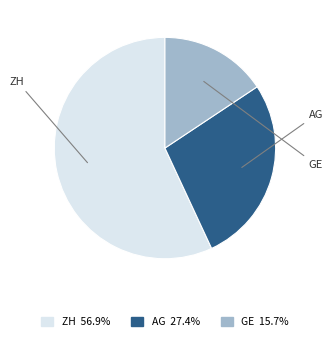

Approximately how many times larger is the value at ZH compared to AG?

2.1